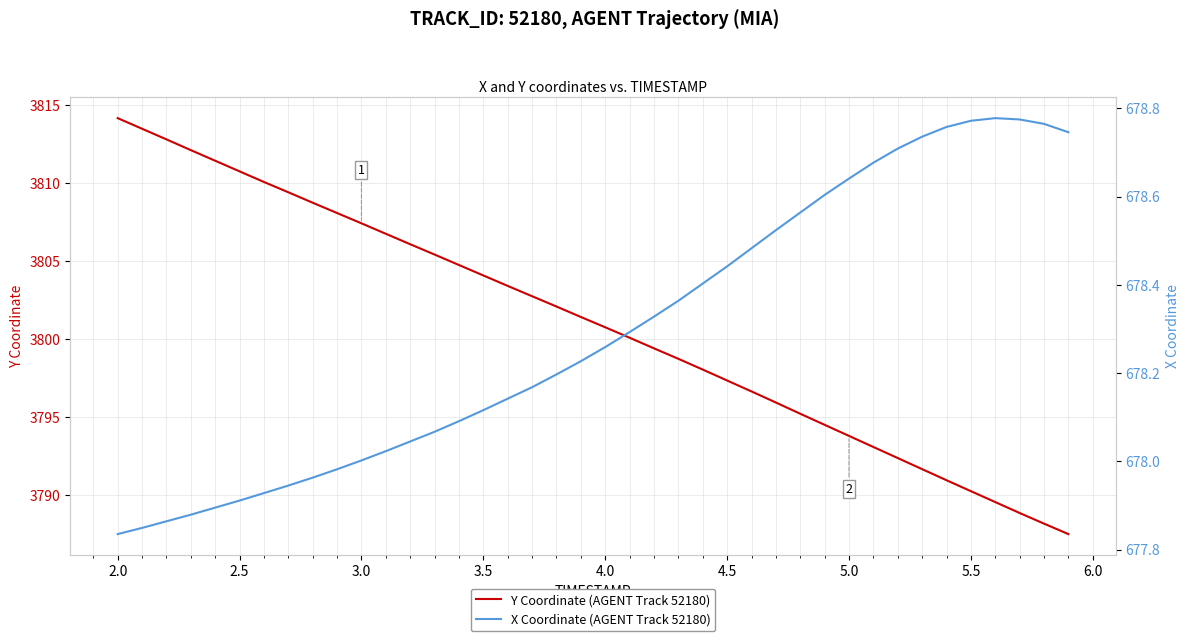

At which label does Y Coordinate (AGENT Track 52180) reach its peak?

2.0